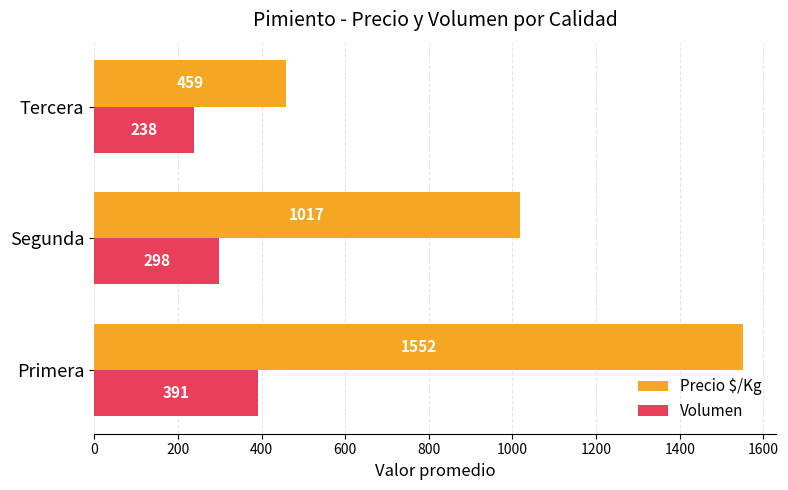

Which series changed the most between Segunda and Tercera?

Precio $/Kg